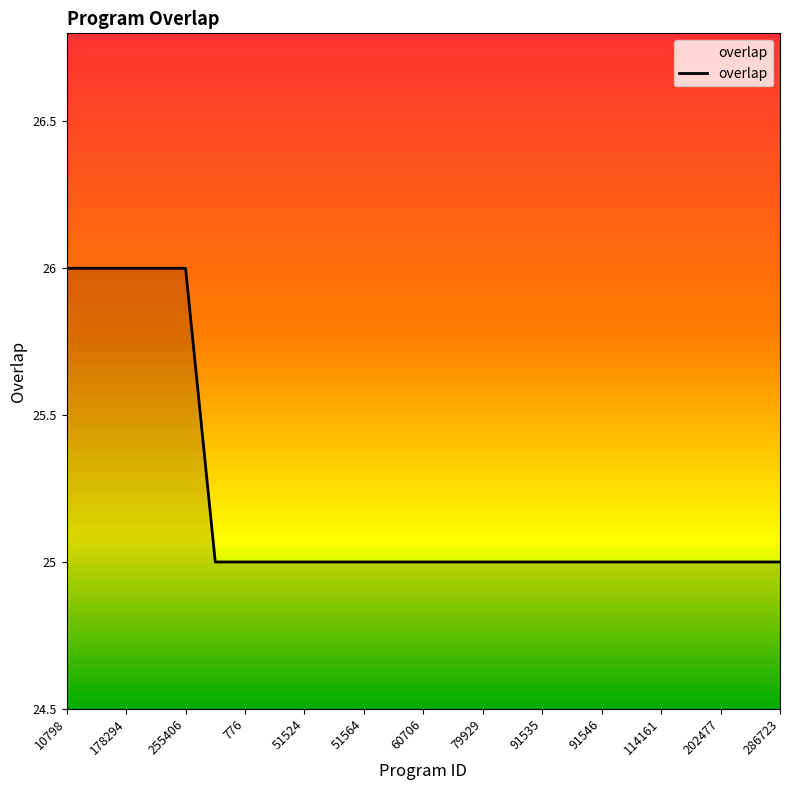

What is the smallest value displayed?

25